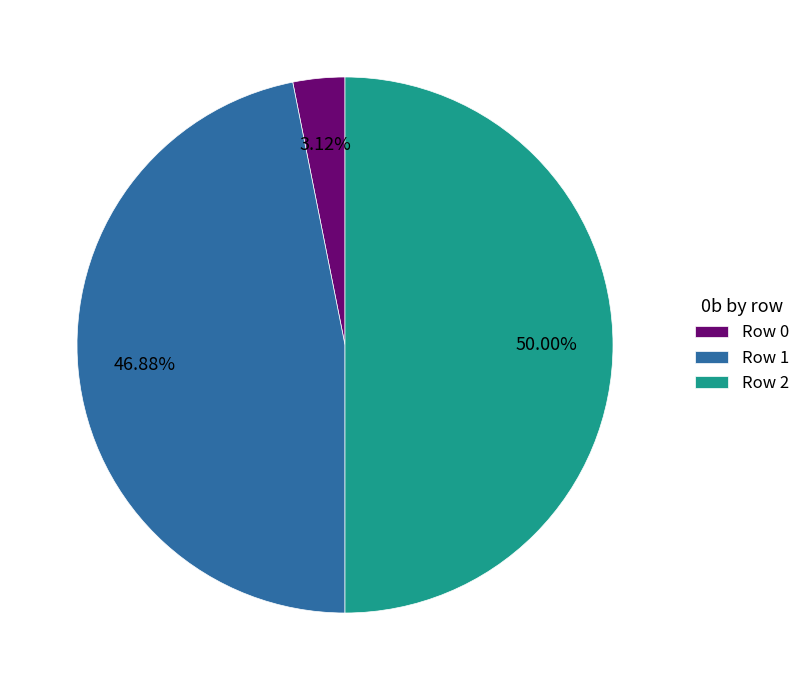

Rank the categories by value from highest to lowest.

Row 2, Row 1, Row 0